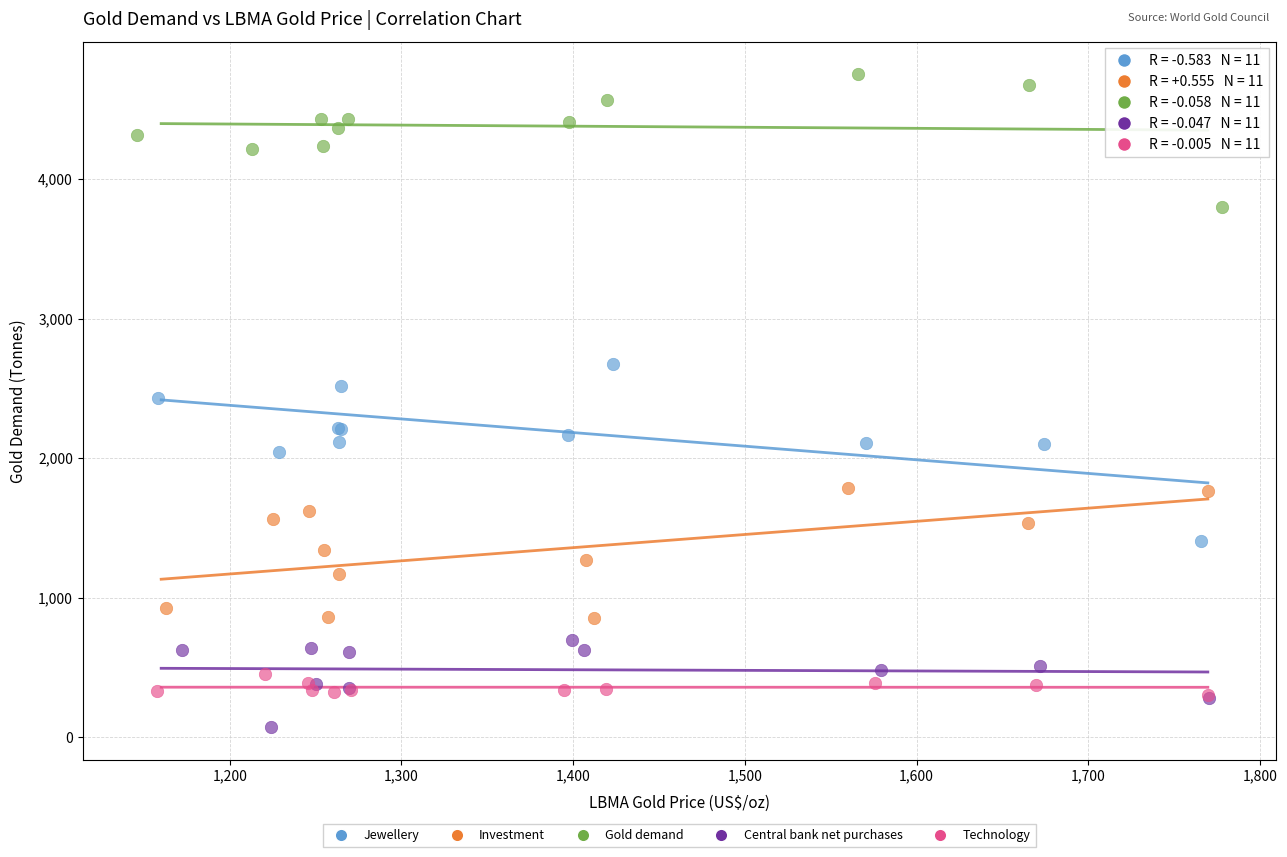

Which series contains the highest Y value?

Gold demand